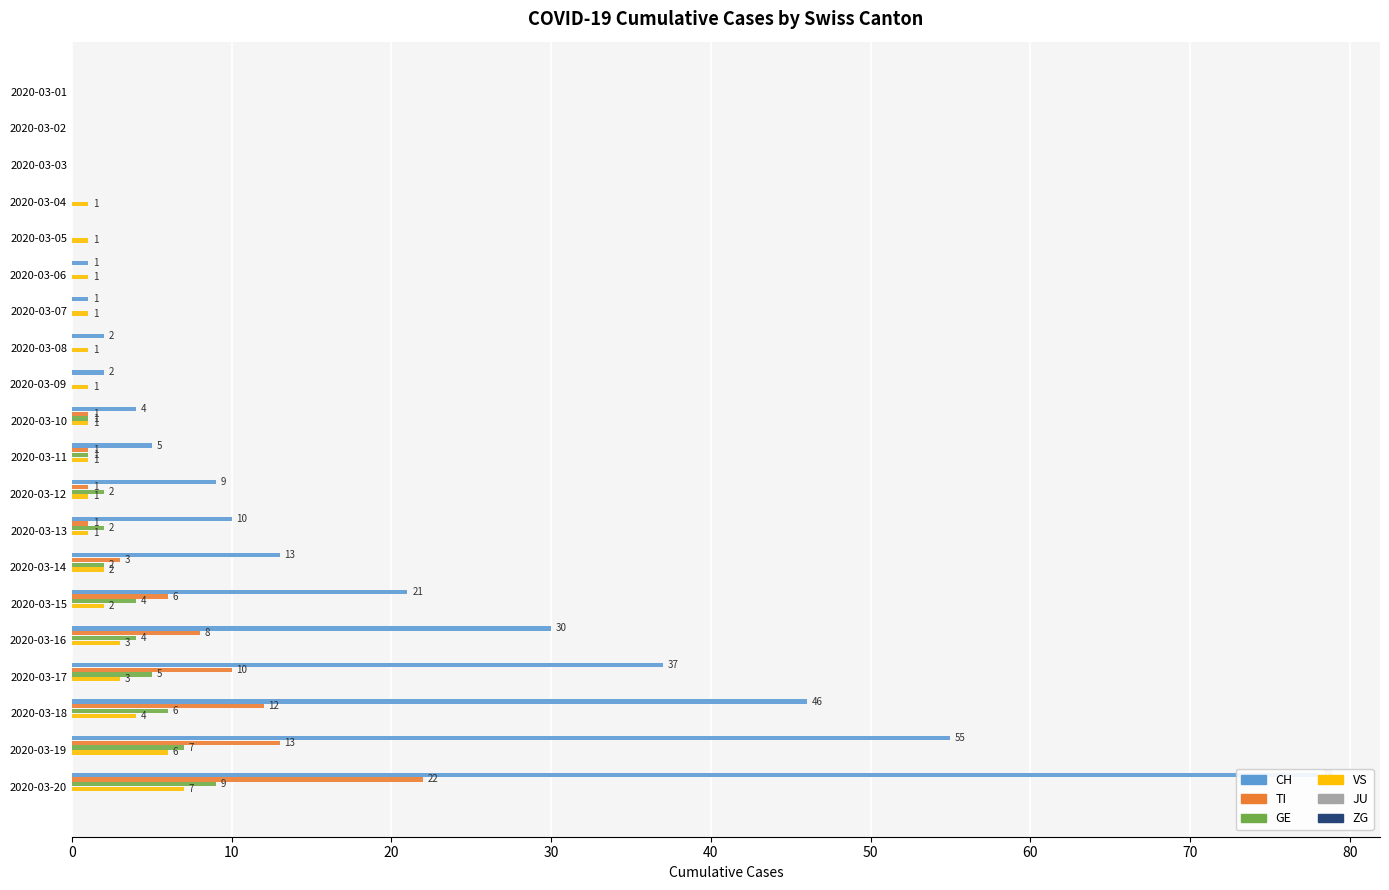

What is the maximum value for ZG?

0.1